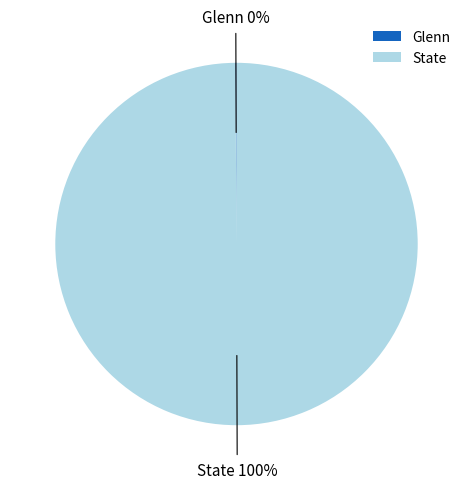

To the nearest percent, what percentage of the pie is State?

100%